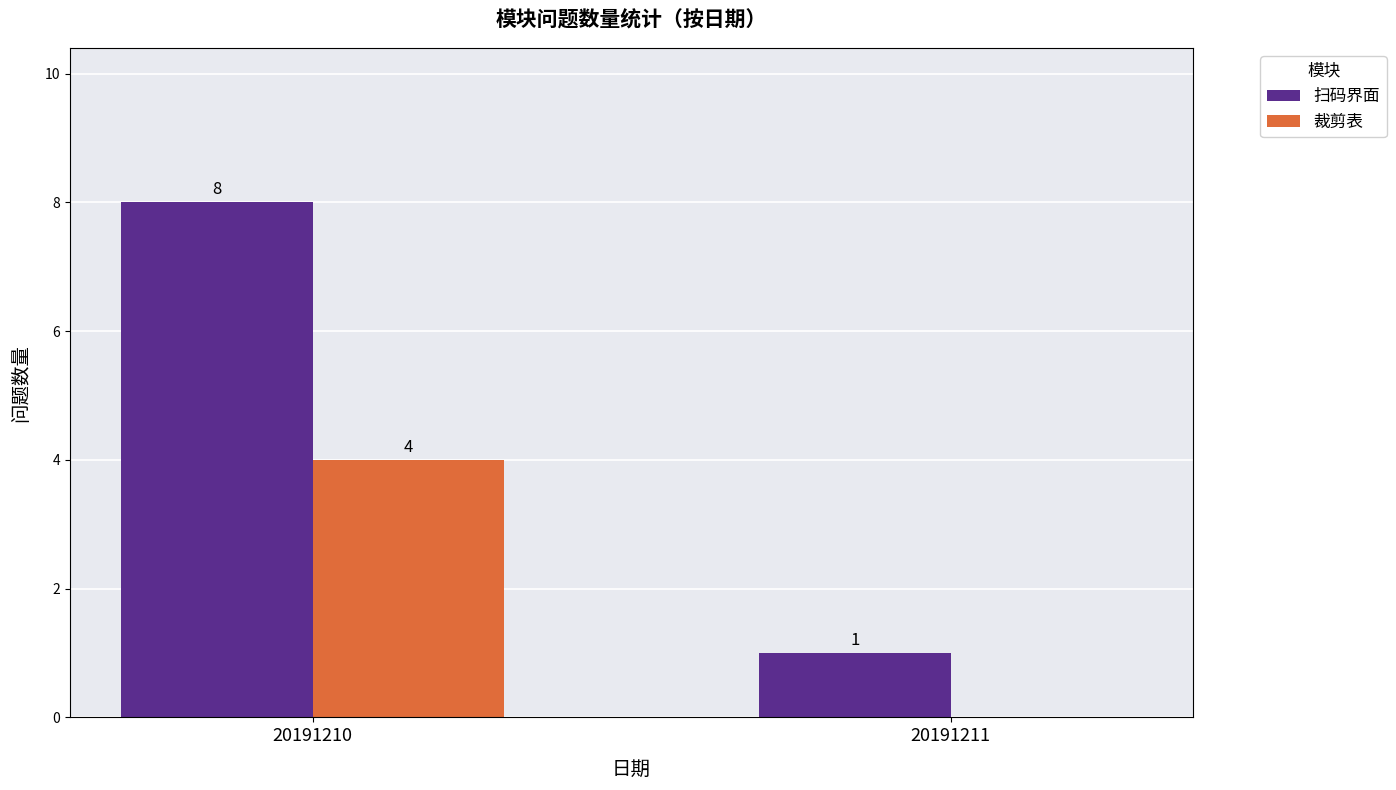

What is the sum of all 裁剪表 values?

4